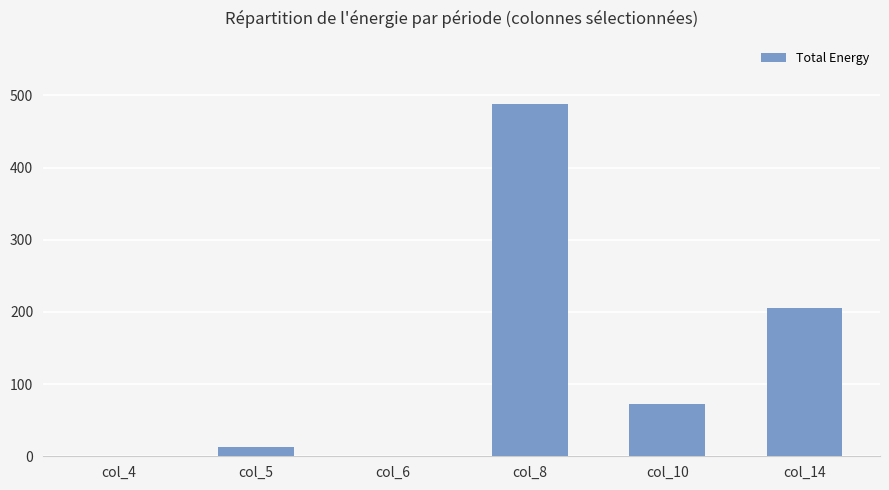

What is the maximum value shown in the chart?

488